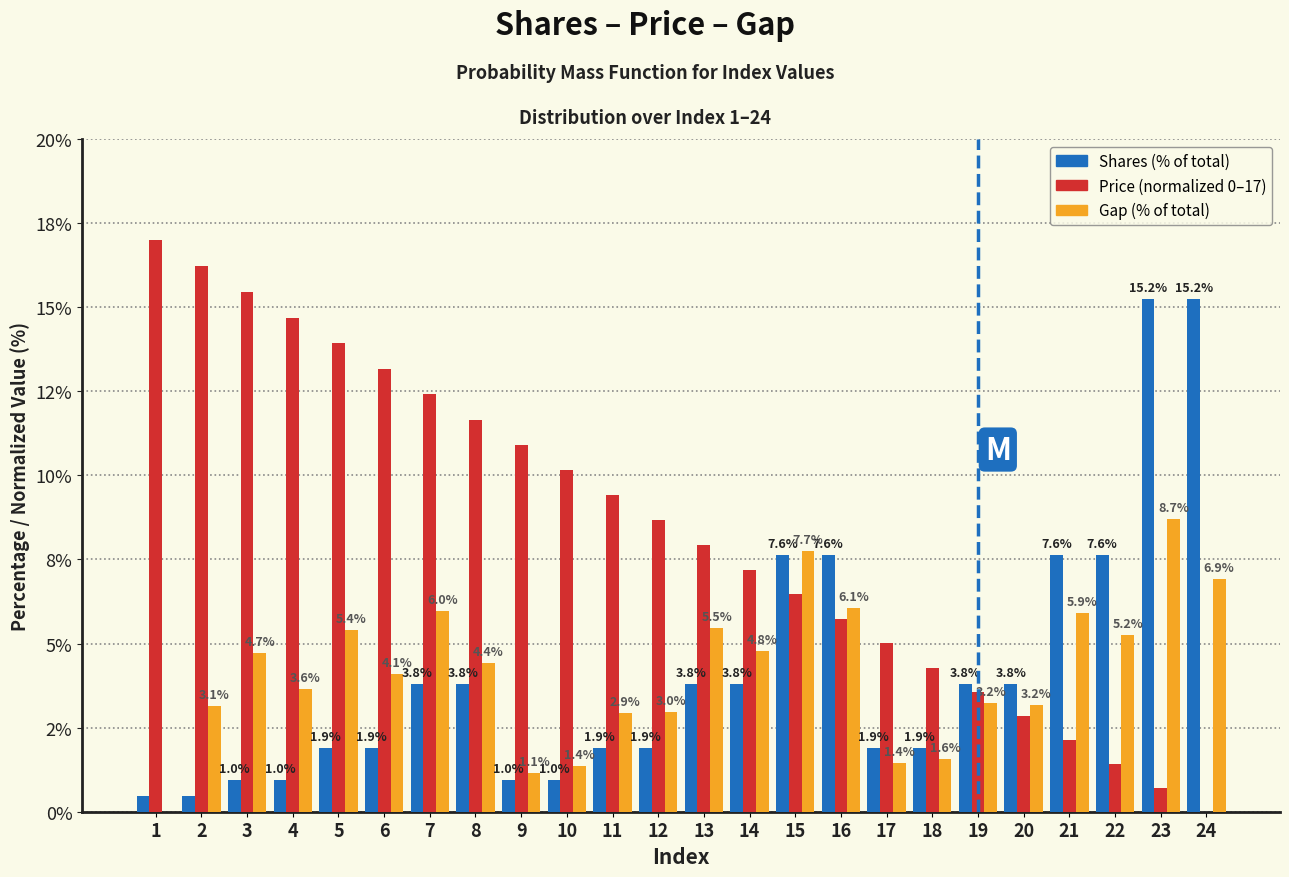

Does the chart contain stacked bars?

No